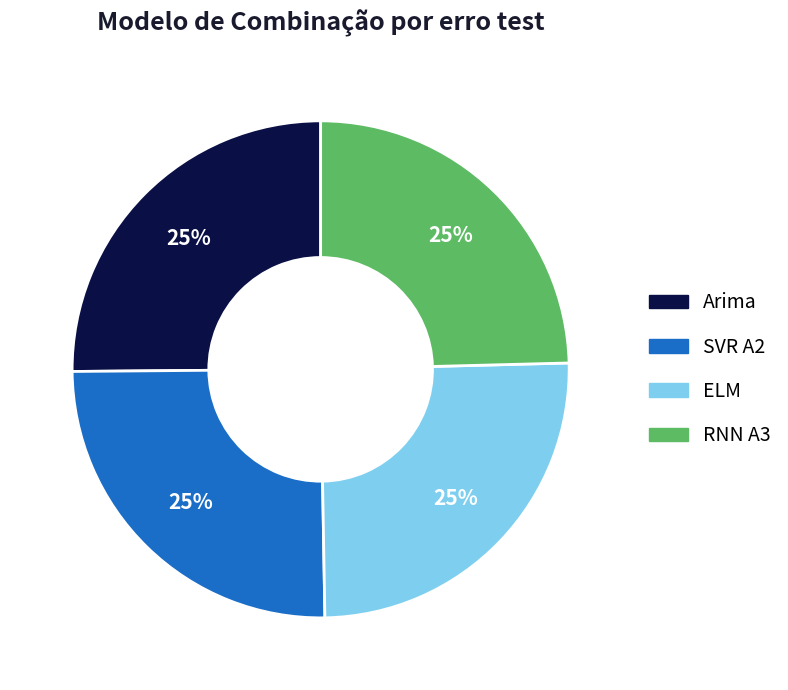

How many slices are in this pie chart?

4